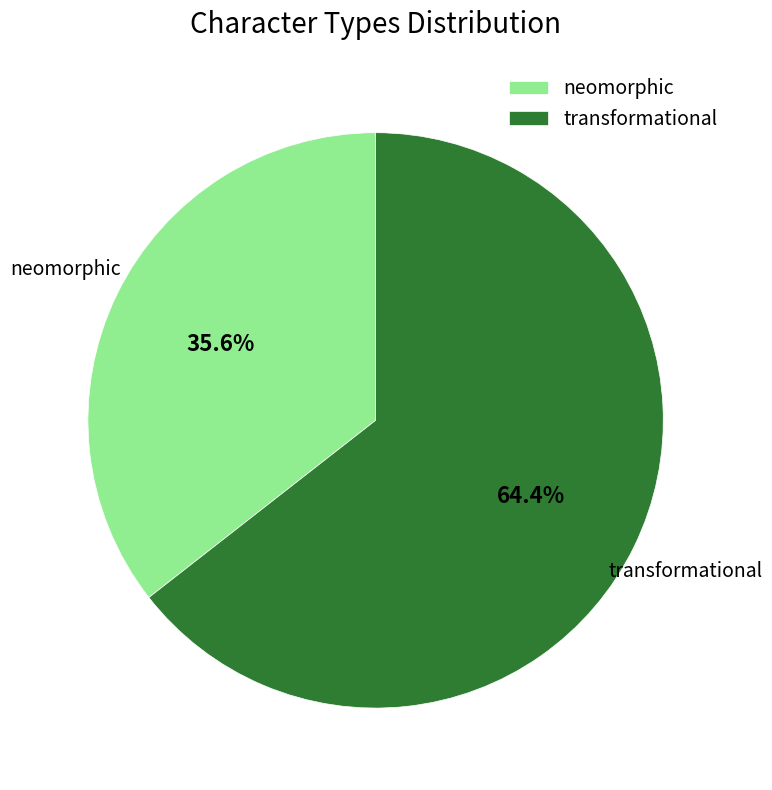

Between transformational and neomorphic, which is larger?

transformational